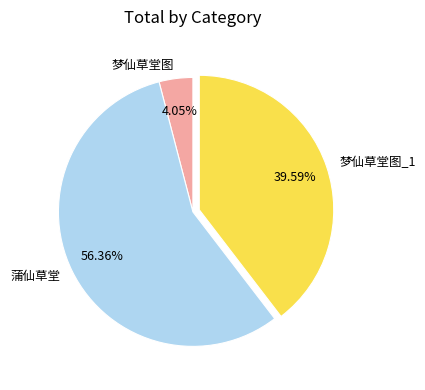

Rank the categories by value from lowest to highest.

梦仙草堂图, 梦仙草堂图_1, 蒲仙草堂